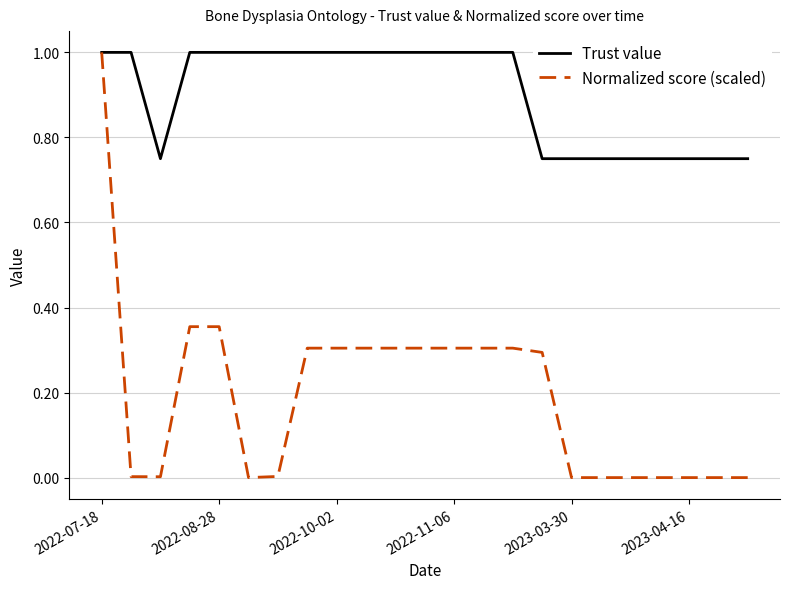

Which series has the largest total across all categories?

Trust value